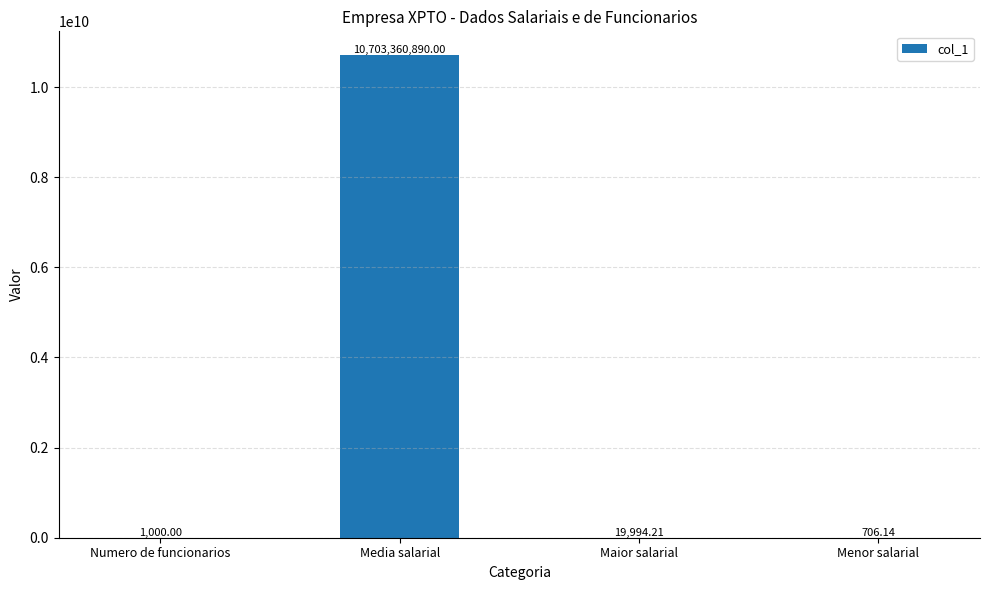

Between Numero de funcionarios and Media salarial, which is larger?

Media salarial